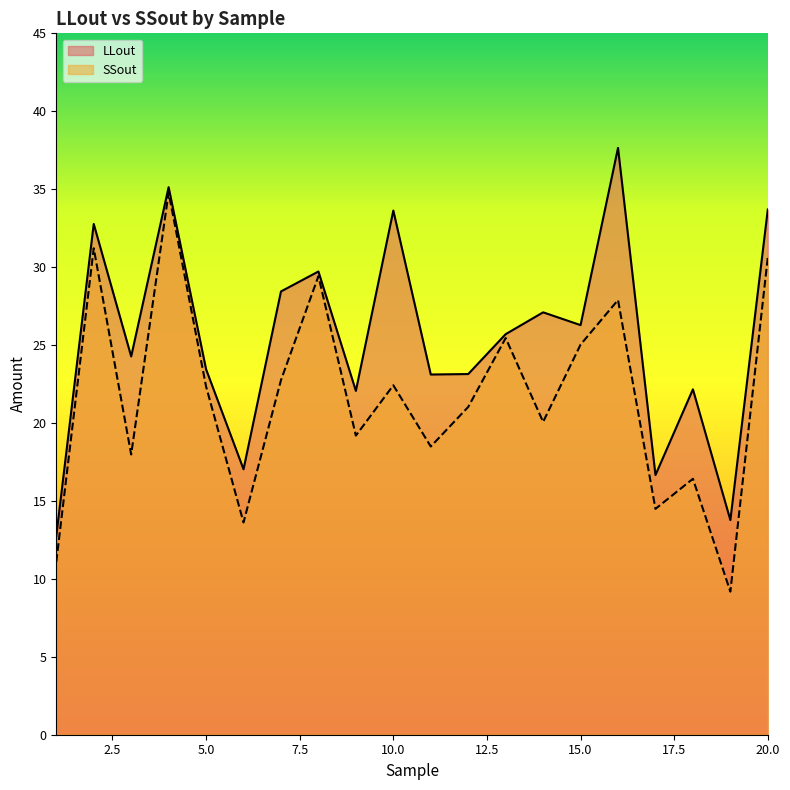

What is the average value of the LLout series?

25.4